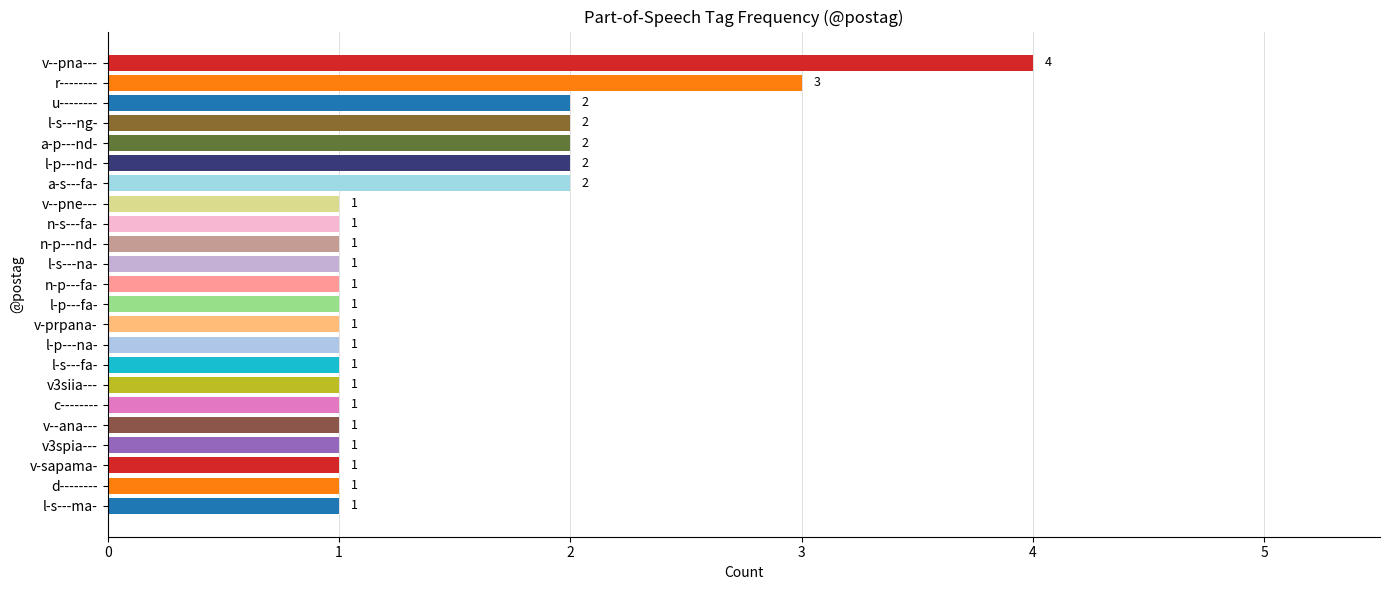

What is the difference between the second highest and second lowest values?

2